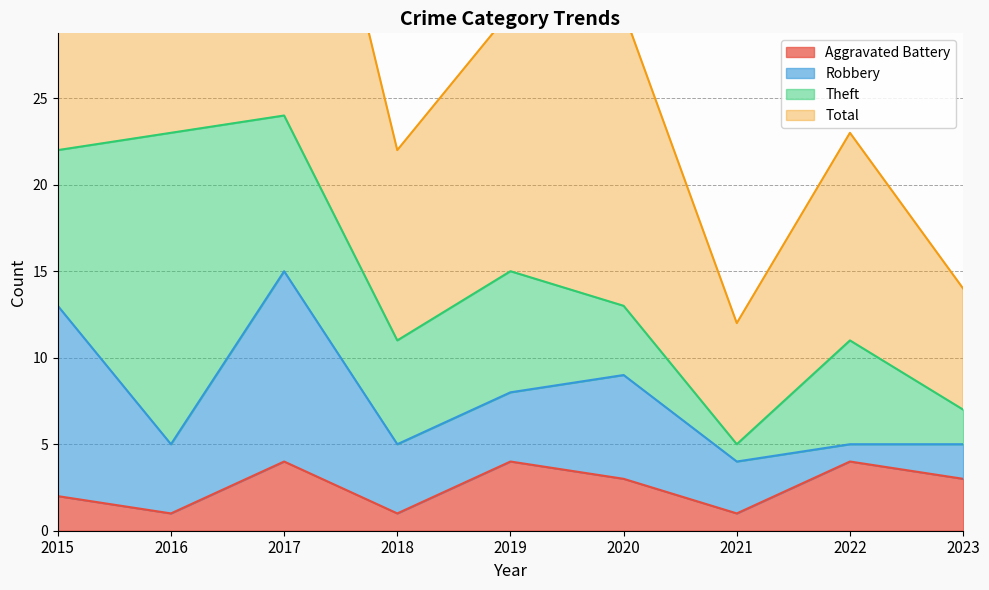

True or false: Aggravated Battery has a value of 2 at 2016.

False